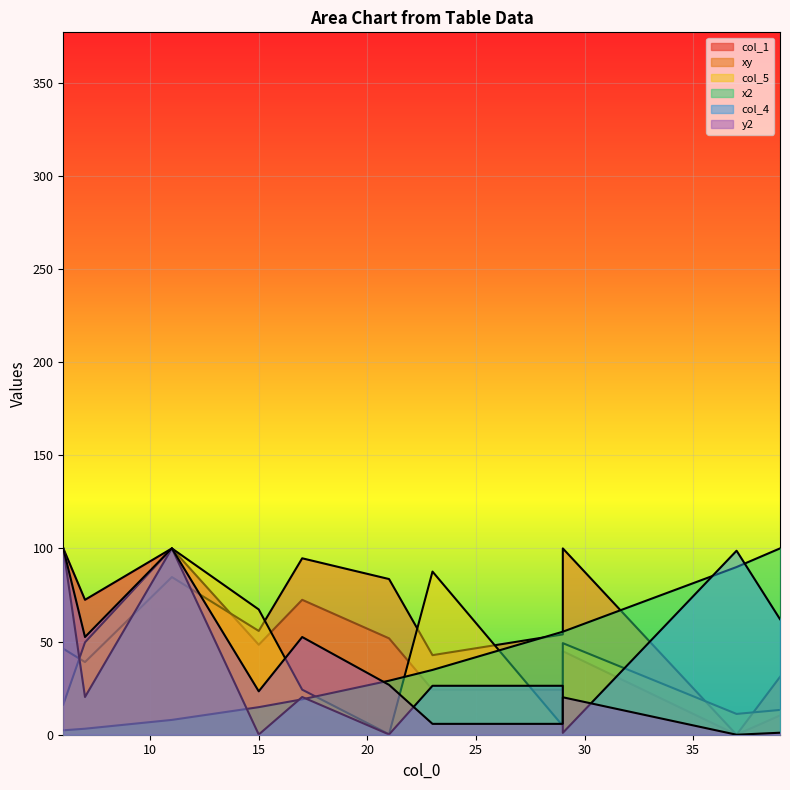

Reading right to left, extract all data points from this chart.

col_1: 10.3	0.0	44.8	24.1	24.1	51.7	72.4	48.3	100.0	72.4	100.0
xy: 31.0	0.0	100.0	53.8	42.7	83.6	94.7	55.7	84.6	39.0	46.2
col_5: 13.3	11.2	49.1	4.8	87.6	0.3	24.2	67.2	100.0	49.6	16.2
x2: 100.0	90.0	55.3	55.3	34.8	29.0	19.0	14.8	8.0	3.2	2.4
col_4: 62.0	98.8	1.0	26.3	26.3	0.1	20.2	0.1	100.0	20.2	100.0
y2: 1.1	0.0	20.1	5.8	5.8	26.8	52.4	23.3	100.0	52.4	100.0